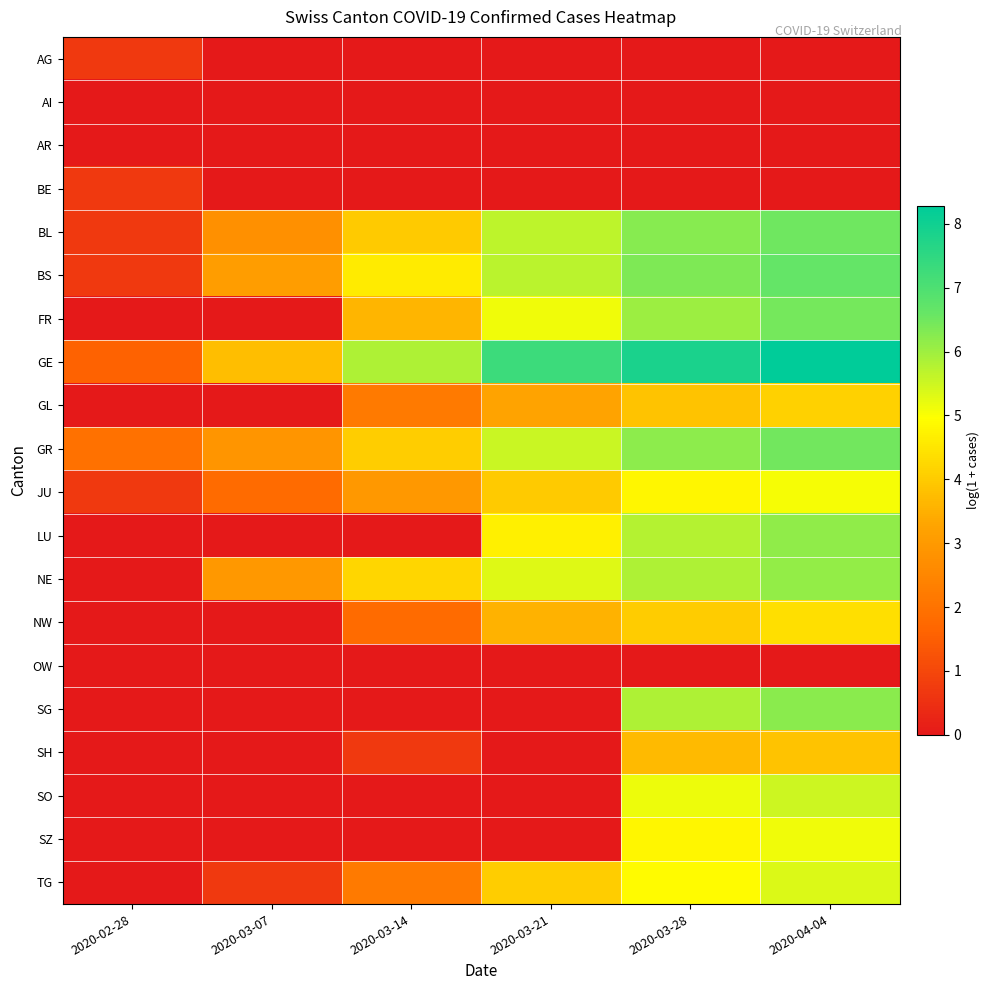

Between 2020-03-21 and 2020-03-28, which series saw the biggest shift?

SG